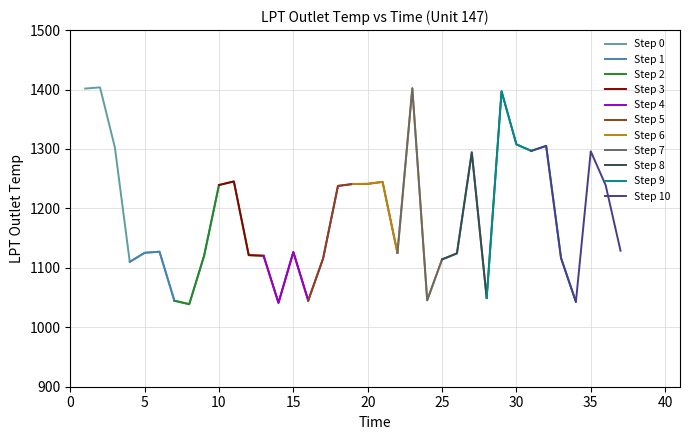

How many values are below 1235?

20